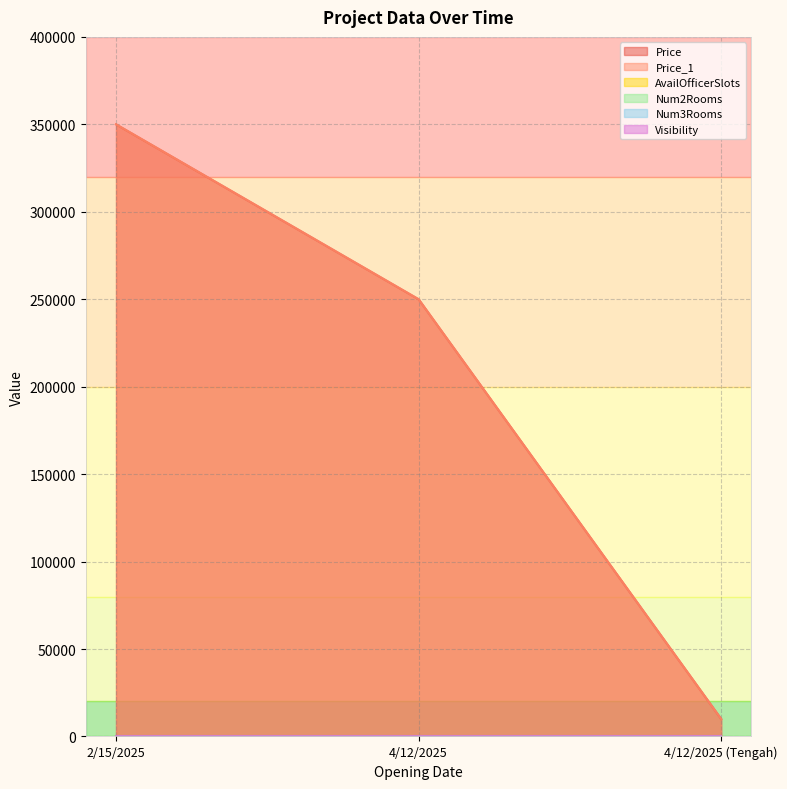

The Price_1 series shows 5152 at 4/12/2025 (Tengah). True or false?

False